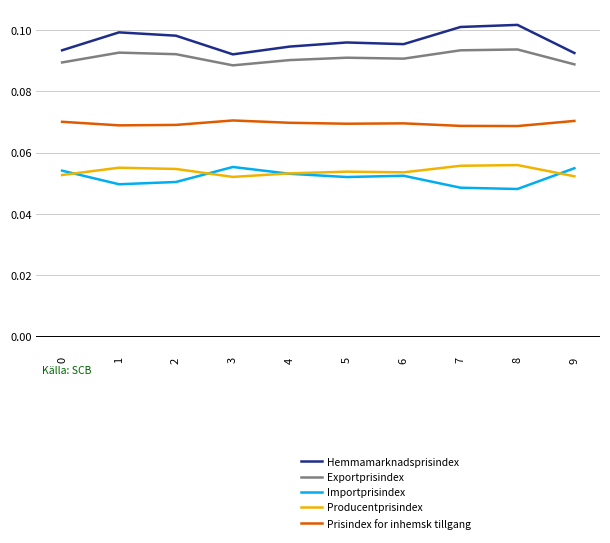

Is the value of Producentprisindex at 1 greater than the value of Prisindex for inhemsk tillgang at 5?

No